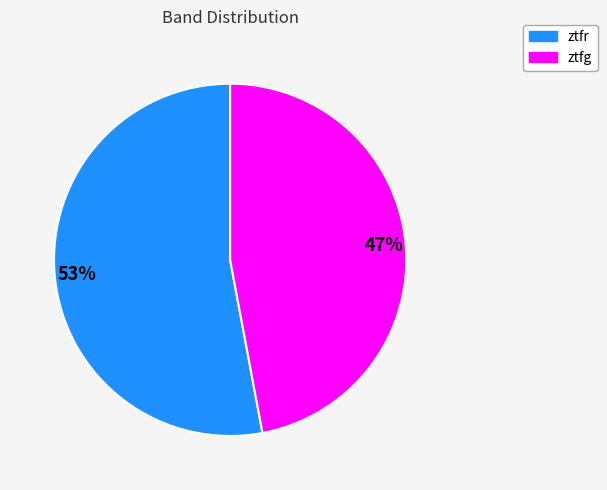

Rank the categories by value from lowest to highest.

ztfg, ztfr